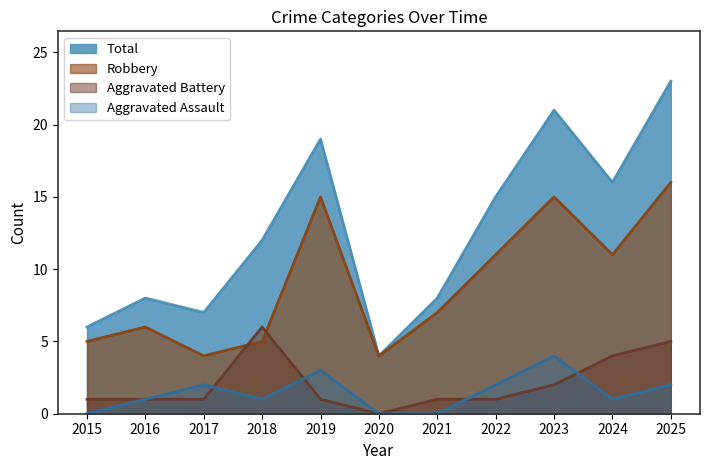

In Aggravated Assault, how many points are higher than both neighbors (excluding endpoints)?

3